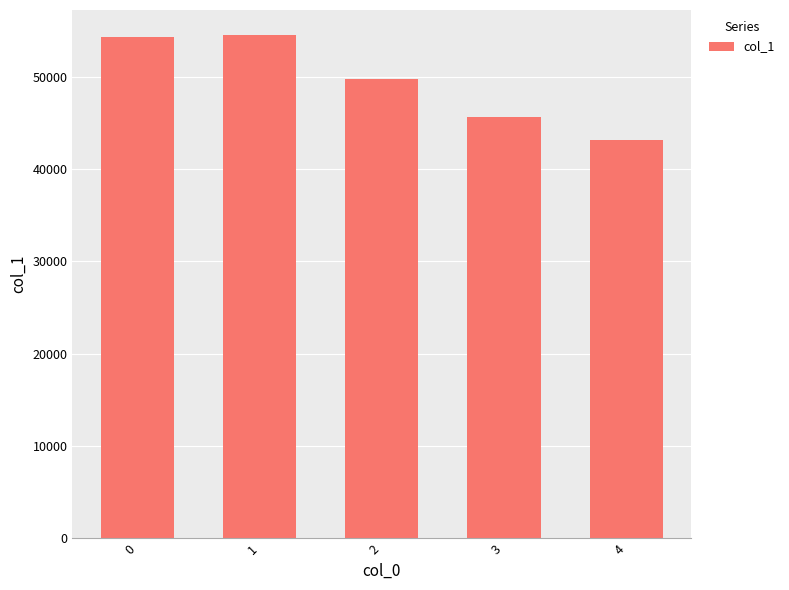

What value does the data have at 0, to the nearest 10?

54350